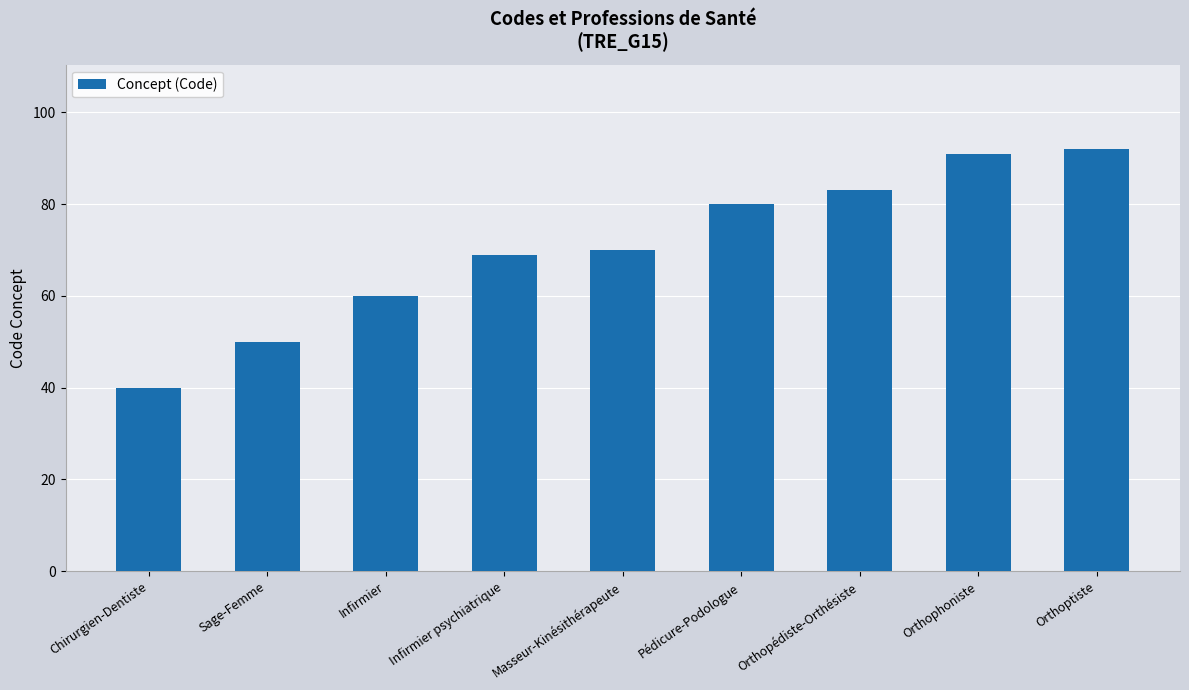

True or false: the data shows 21 at Orthophoniste.

False